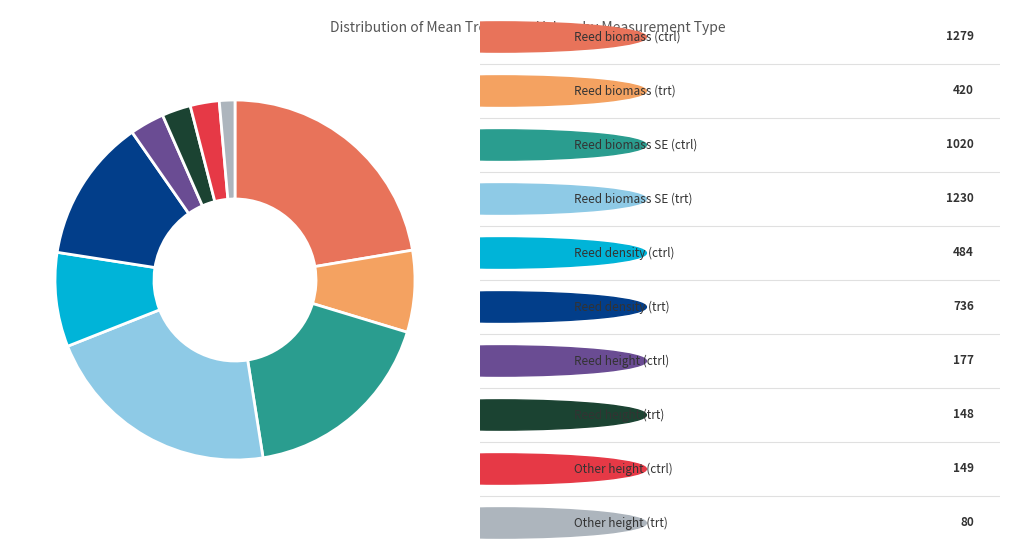

Does any single category account for the majority?

No